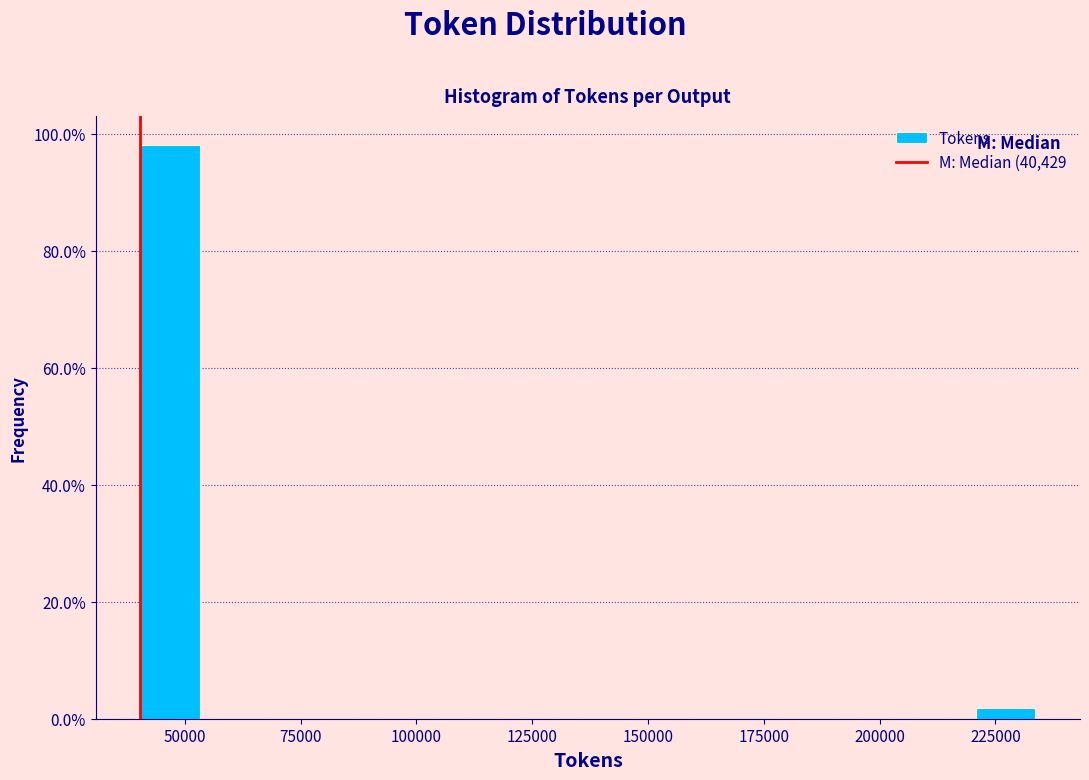

Around what value on the x-axis is the tallest bar? Give the approximate position of its centre, as read against the axis.

45000